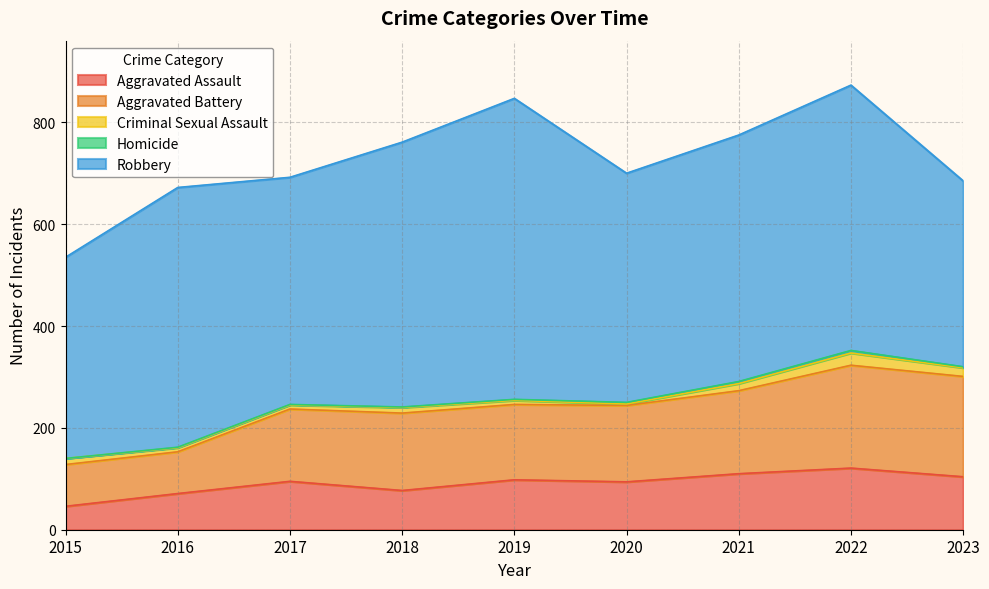

Which series has the largest total across all categories?

Robbery